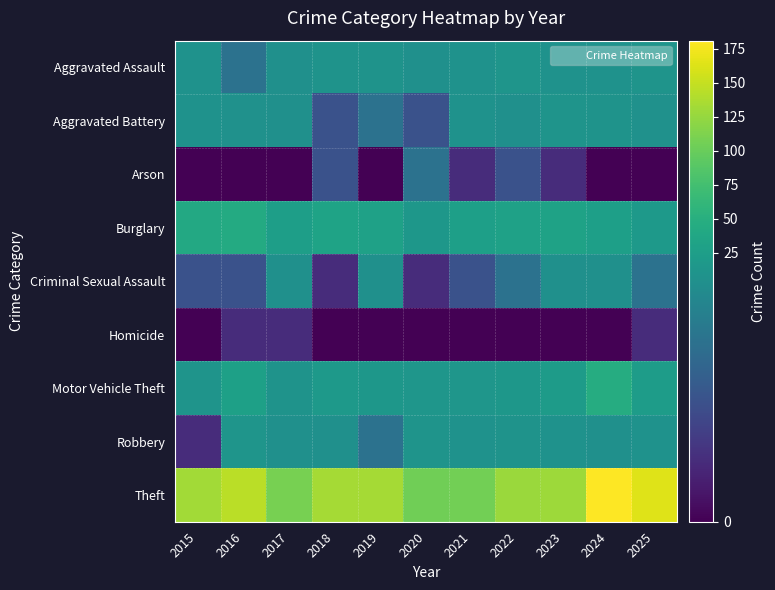

Reading right to left, extract all data points from this chart.

Aggravated Assault: 2025=10	2024=7	2023=8	2022=11	2021=8	2020=4	2019=9	2018=9	2017=5	2016=3	2015=7
Aggravated Battery: 2025=6	2024=9	2023=10	2022=4	2021=7	2020=2	2019=3	2018=2	2017=4	2016=6	2015=7
Arson: 2025=0	2024=0	2023=1	2022=2	2021=1	2020=3	2019=0	2018=2	2017=0	2016=0	2015=0
Burglary: 2025=17	2024=27	2023=31	2022=29	2021=27	2020=14	2019=29	2018=33	2017=26	2016=43	2015=40
Criminal Sexual Assault: 2025=3	2024=5	2023=5	2022=3	2021=2	2020=1	2019=5	2018=1	2017=4	2016=2	2015=2
Homicide: 2025=1	2024=0	2023=0	2022=0	2021=0	2020=0	2019=0	2018=0	2017=1	2016=1	2015=0
Motor Vehicle Theft: 2025=23	2024=46	2023=21	2022=15	2021=13	2020=13	2019=14	2018=19	2017=9	2016=28	2015=10
Robbery: 2025=7	2024=4	2023=7	2022=9	2021=7	2020=10	2019=3	2018=4	2017=4	2016=12	2015=1
Theft: 2025=164	2024=181	2023=129	2022=128	2021=105	2020=104	2019=133	2018=133	2017=109	2016=145	2015=132